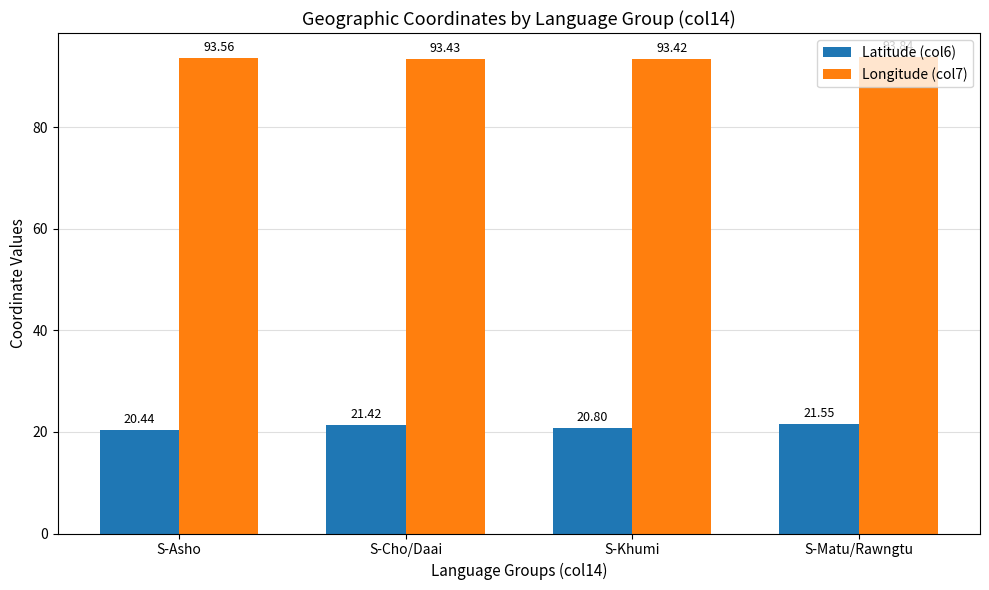

List the series in order of their overall mean, lowest first.

Latitude (col6), Longitude (col7)